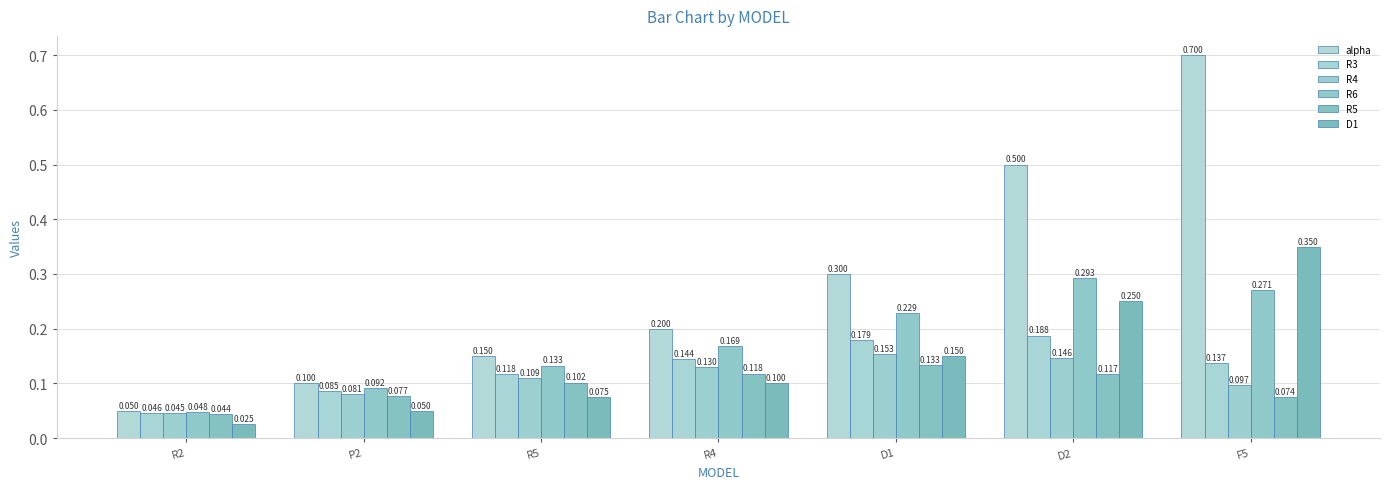

True or false: alpha has a value of 0.3 at D2.

False